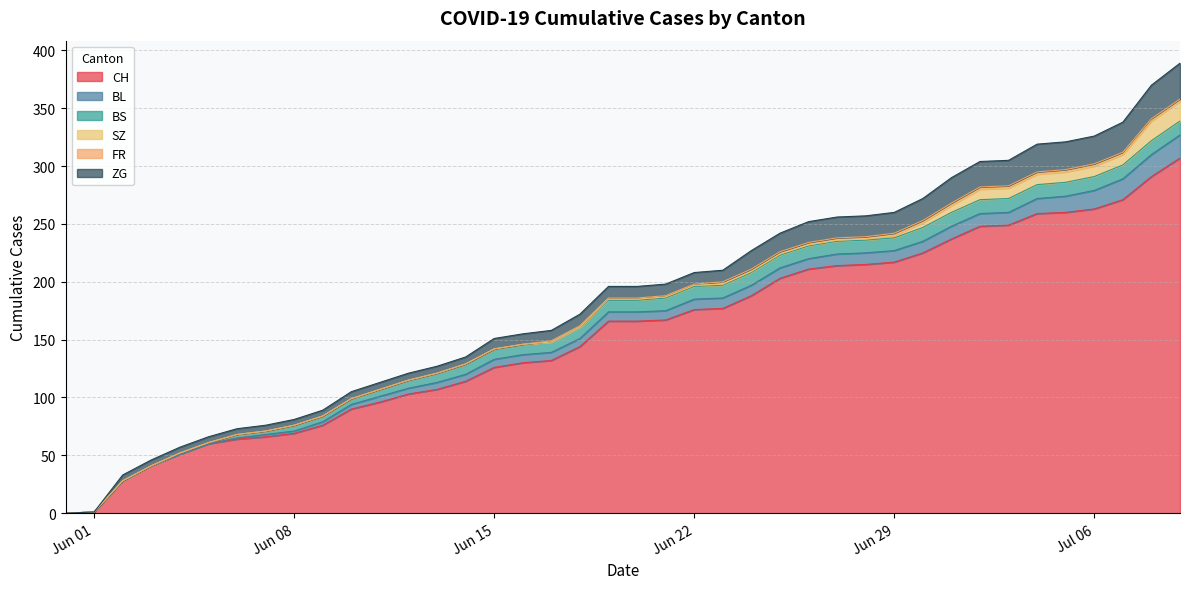

How many series are shown in this chart?

6